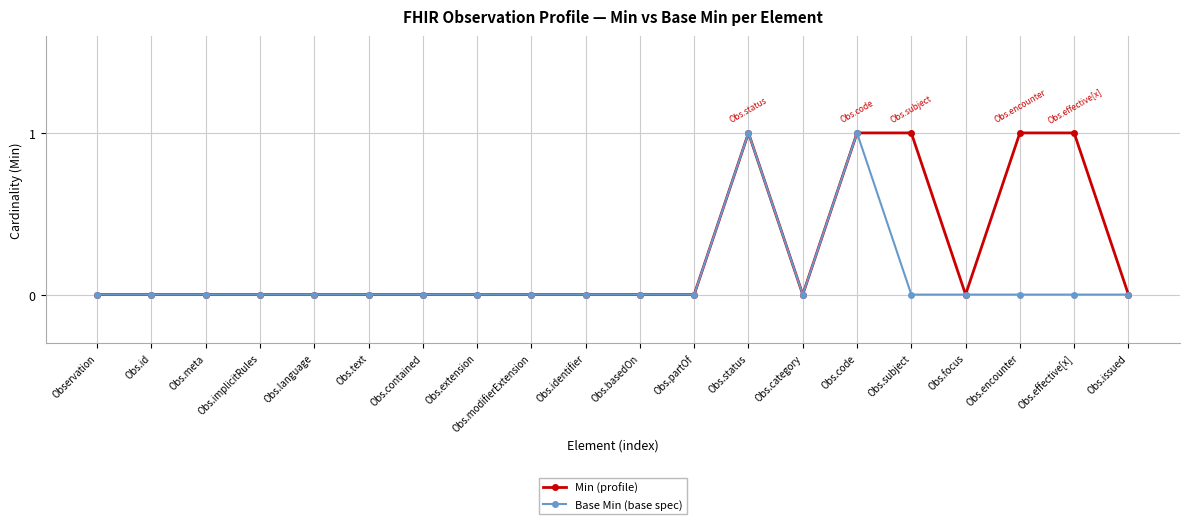

Is it true that Base Min (base spec) equals 1 at Obs.code?

True